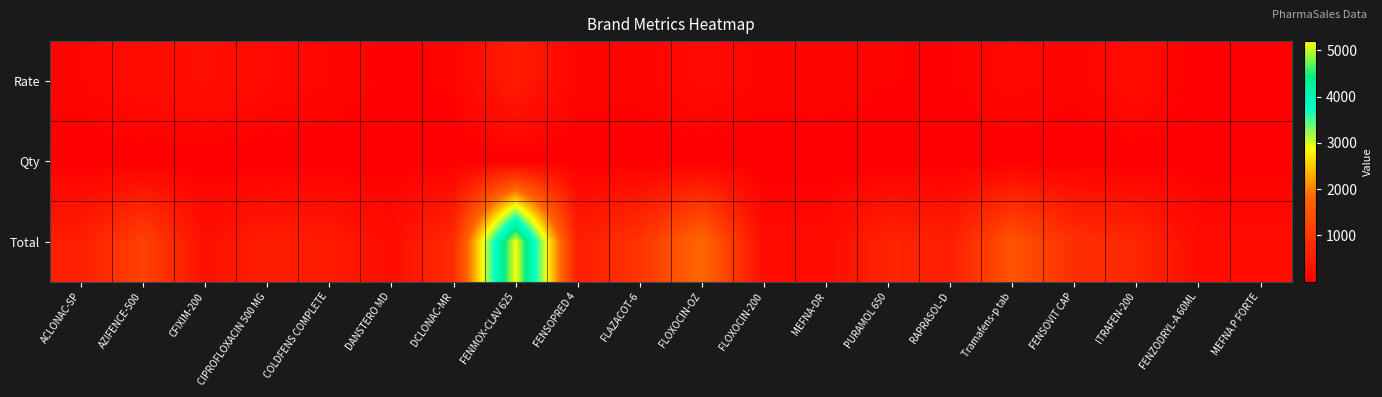

What is the total value across all series at FLOXOCIN-OZ?

2045.0